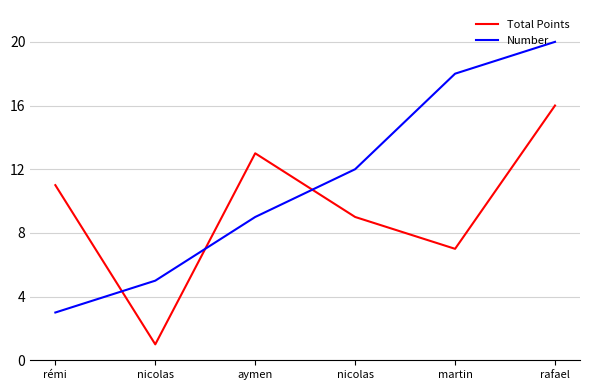

What is the sum of all Total Points values?

57